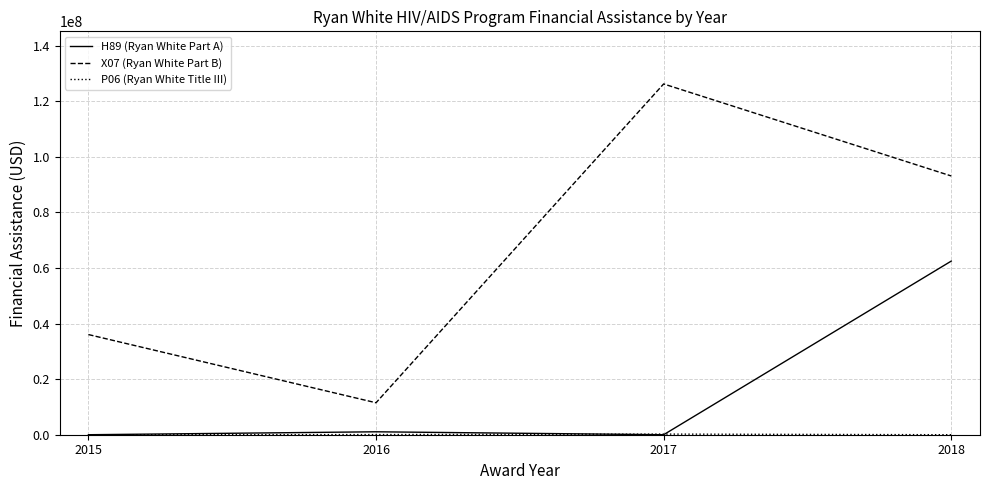

How many lines are shown in the chart?

3